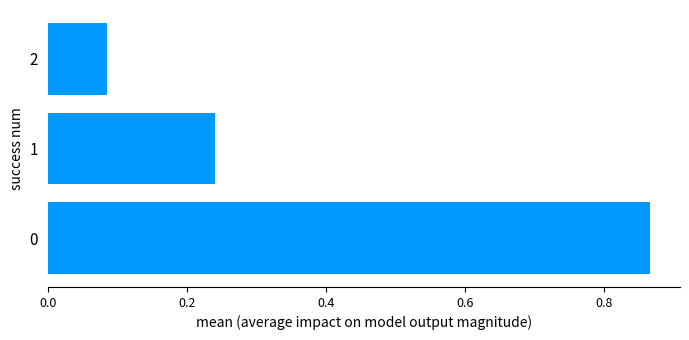

What is the average value?

0.4